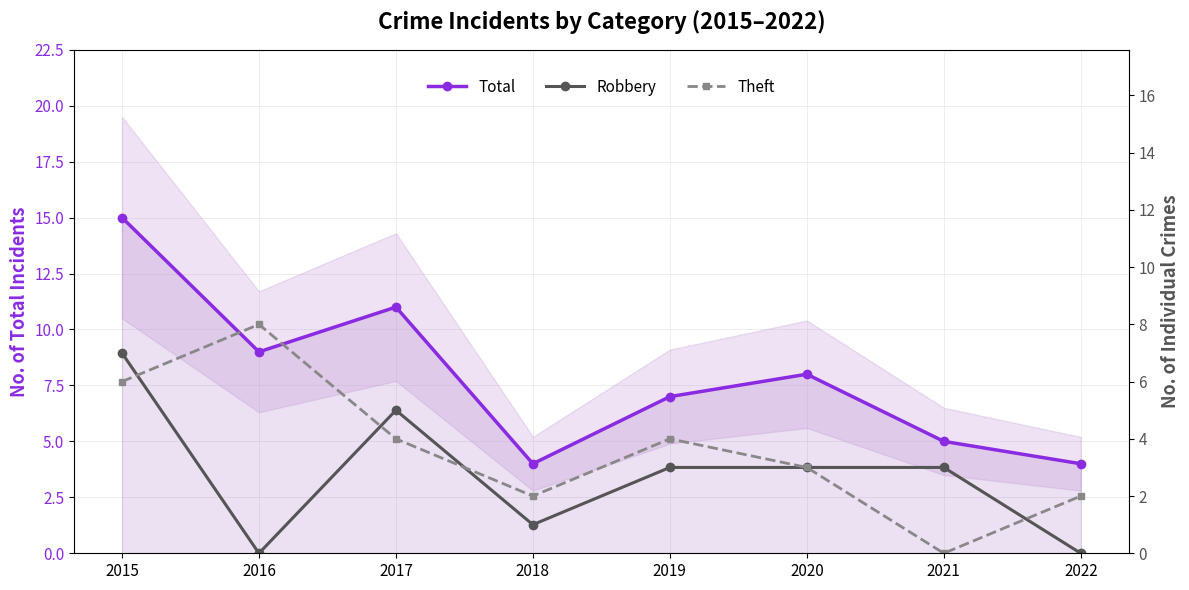

How many values in the Theft series are below 4?

4